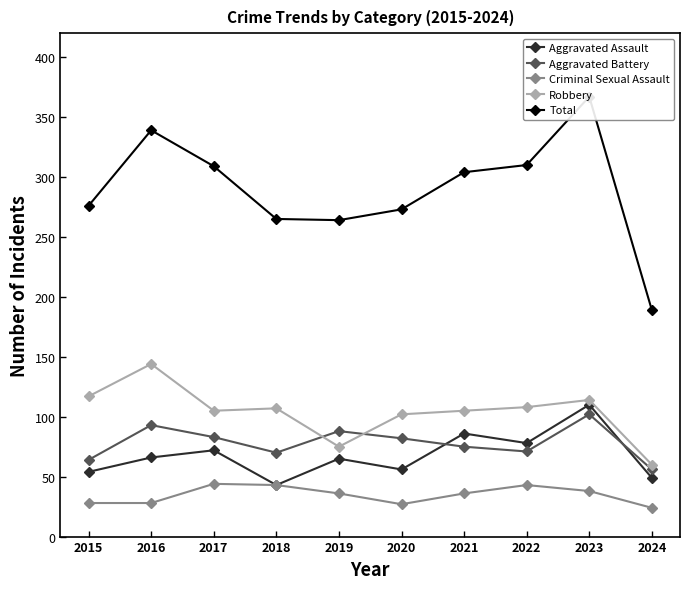

Rank the categories by Robbery value from lowest to highest.

2024, 2019, 2020, 2017, 2021, 2018, 2022, 2023, 2015, 2016